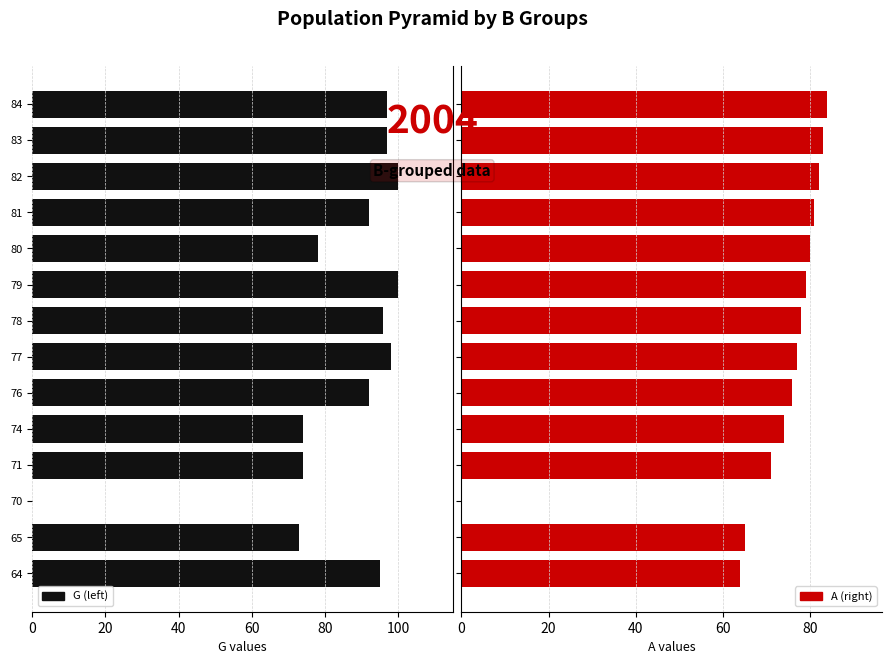

What is the maximum value for G (left)?

100